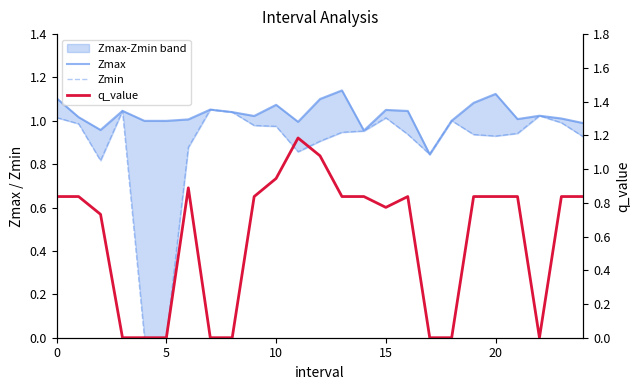

List the series in order of their peak value, lowest first.

Zmin, Zmax, q_value